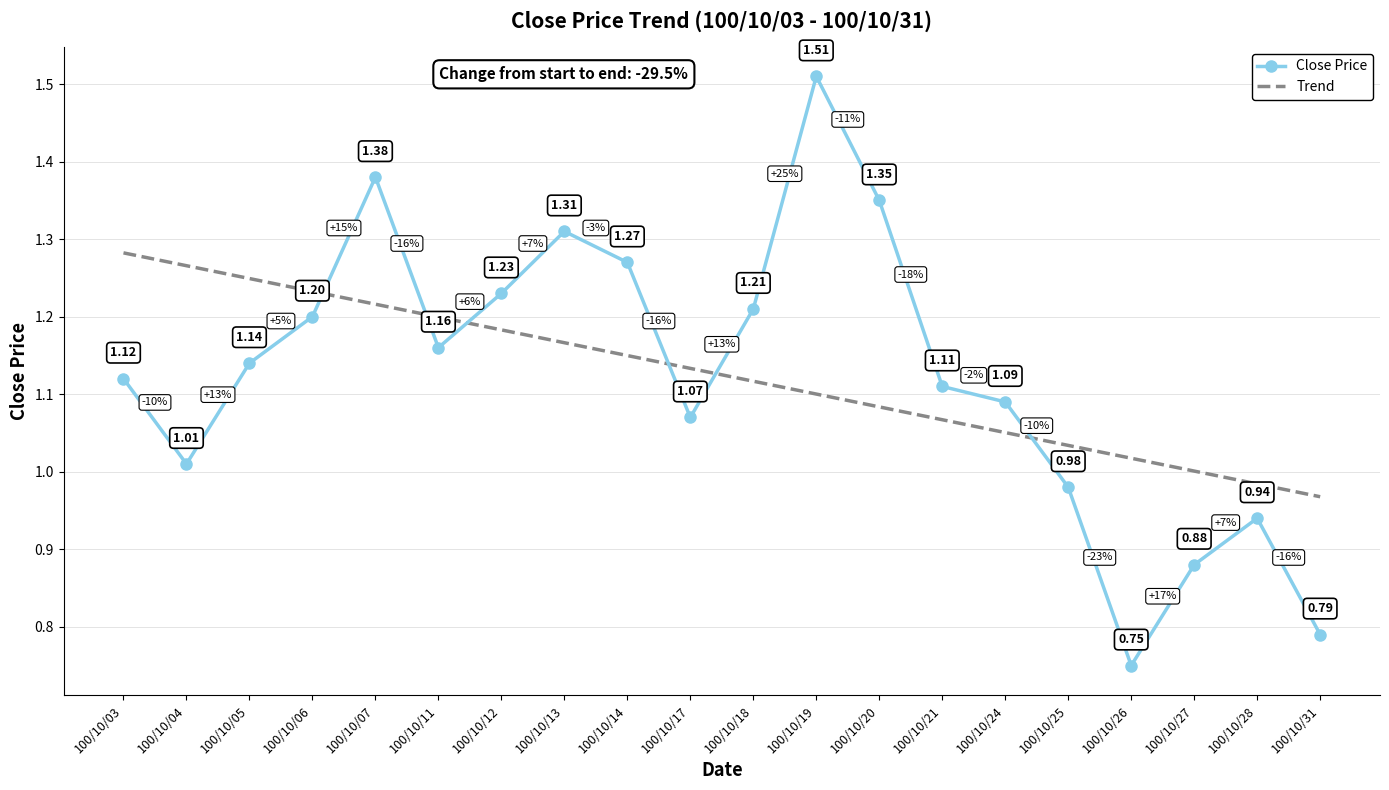

What is the total value across all series at 100/10/27?

1.9